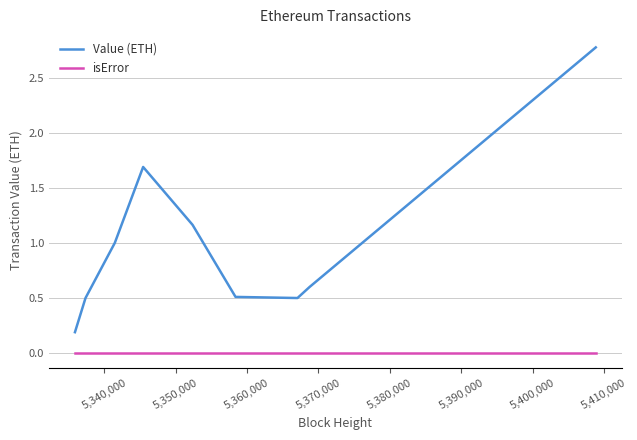

Which series has the widest spread of values?

Value (ETH)